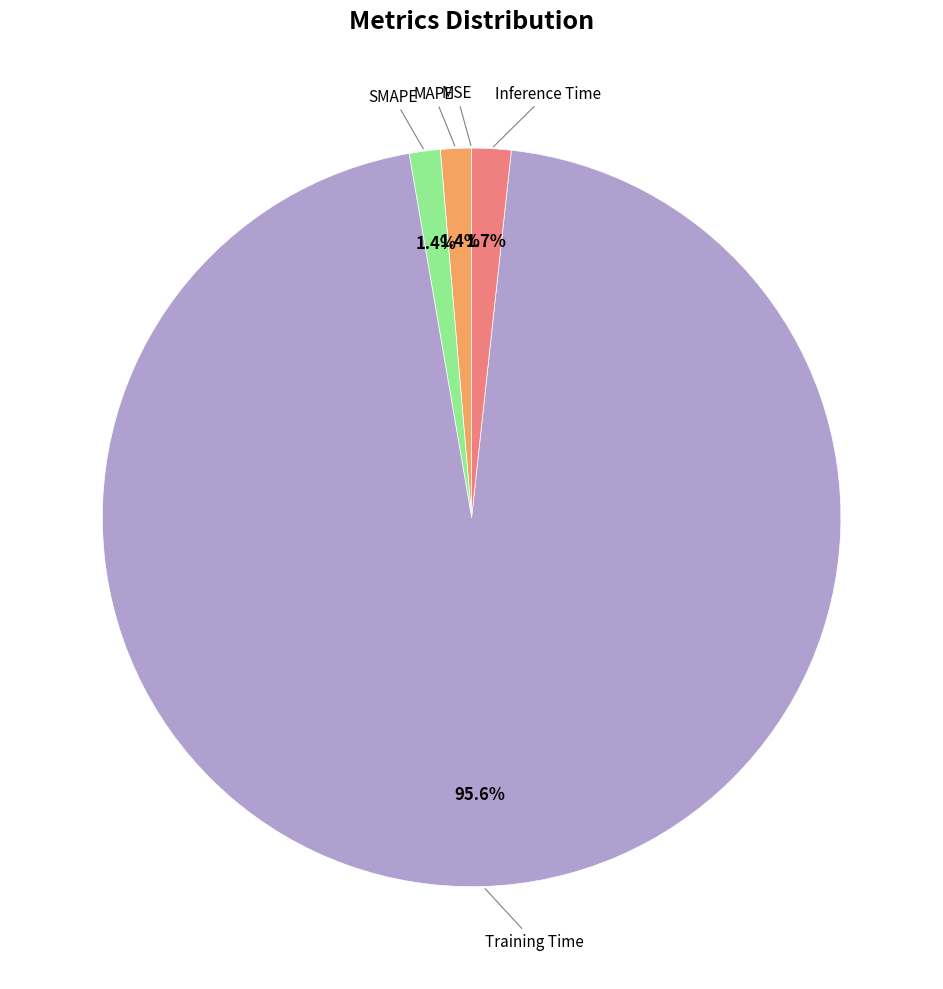

Does any single category account for the majority?

Yes